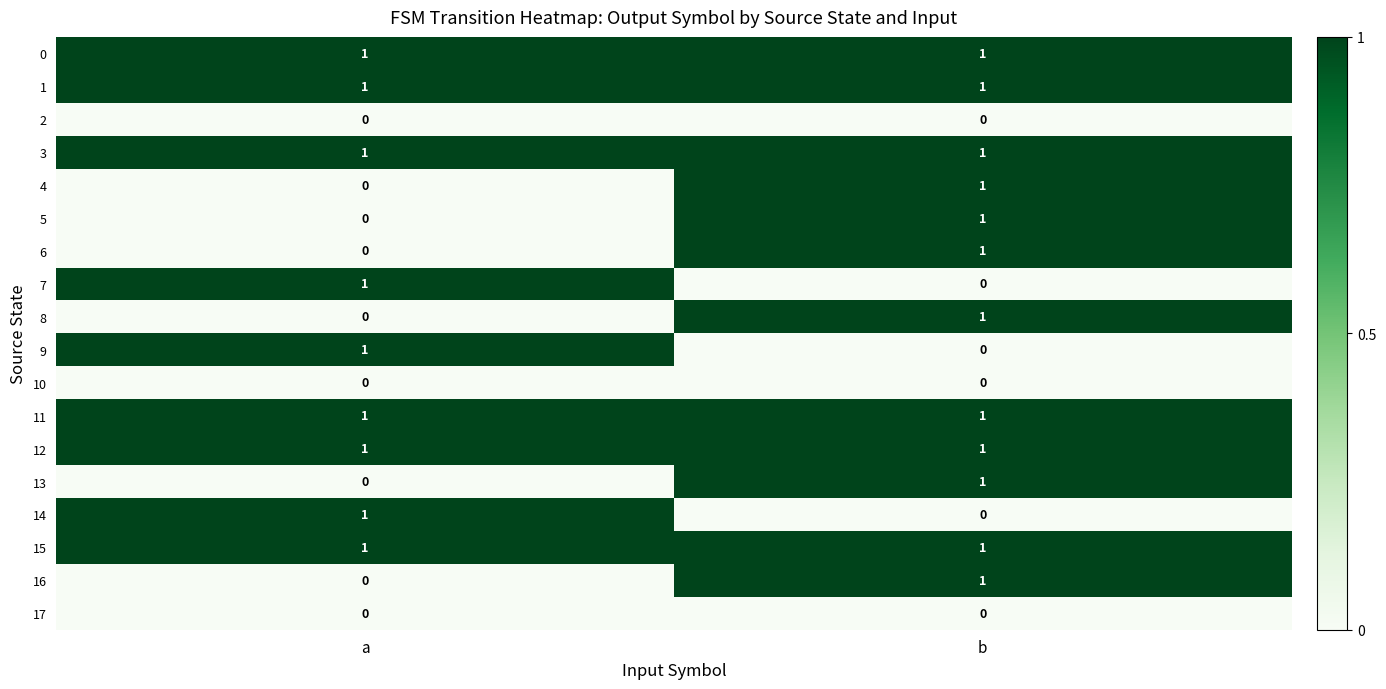

What is the maximum value shown in the chart?

1